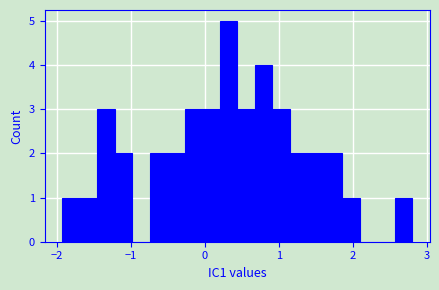

Around what value on the x-axis is the tallest bar? Give the approximate position of its centre, as read against the axis.

0.3